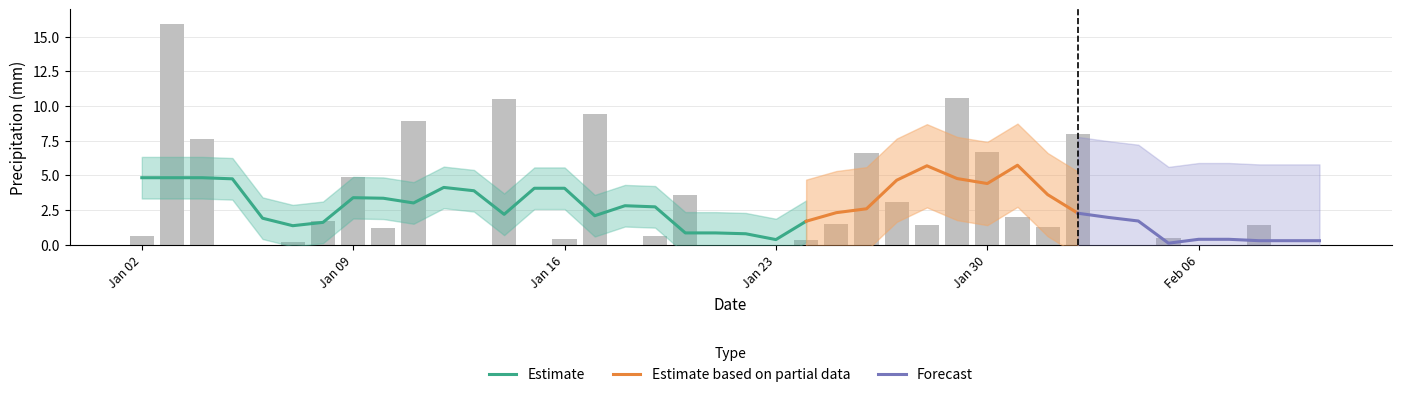

Between 2015-01-27 and 2015-01-29, which is larger?

2015-01-29